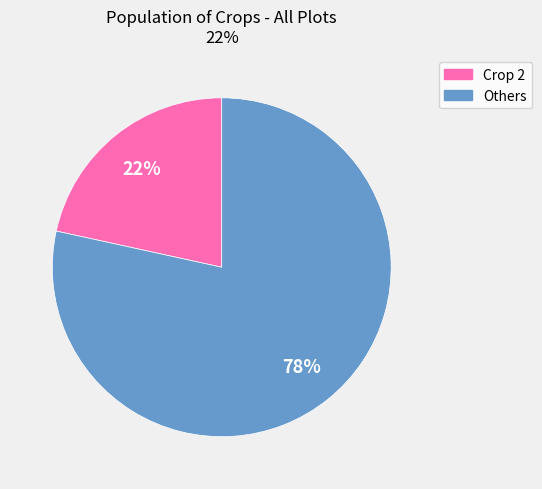

To the nearest percent, what is the average slice percentage?

50%